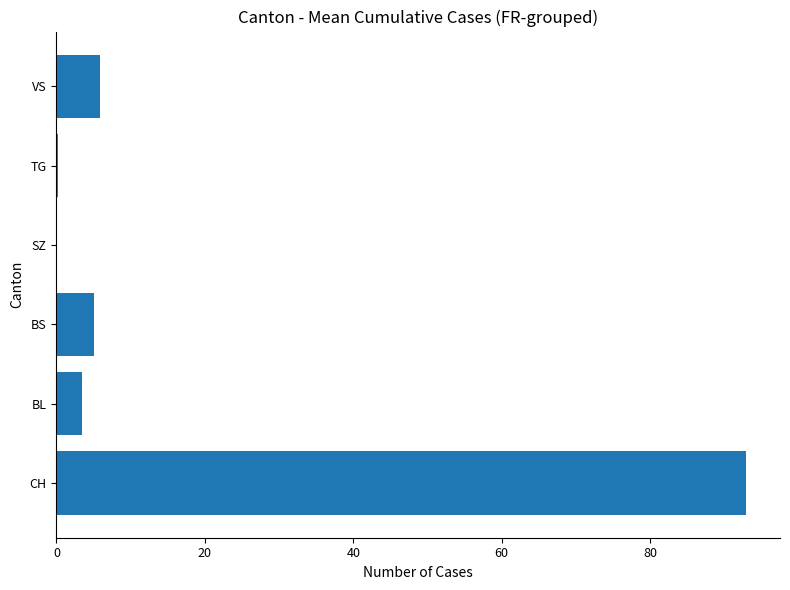

Which category has the highest value across all series?

CH